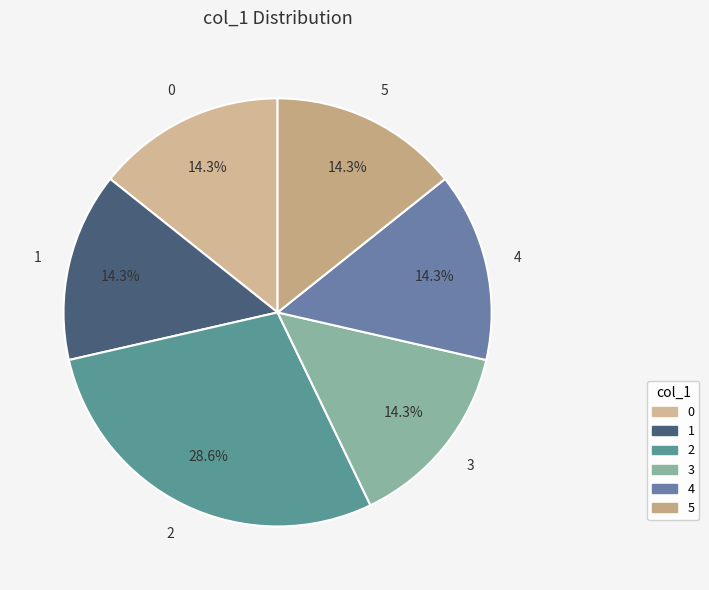

Do 3 and 0 together represent more than half of the pie?

No